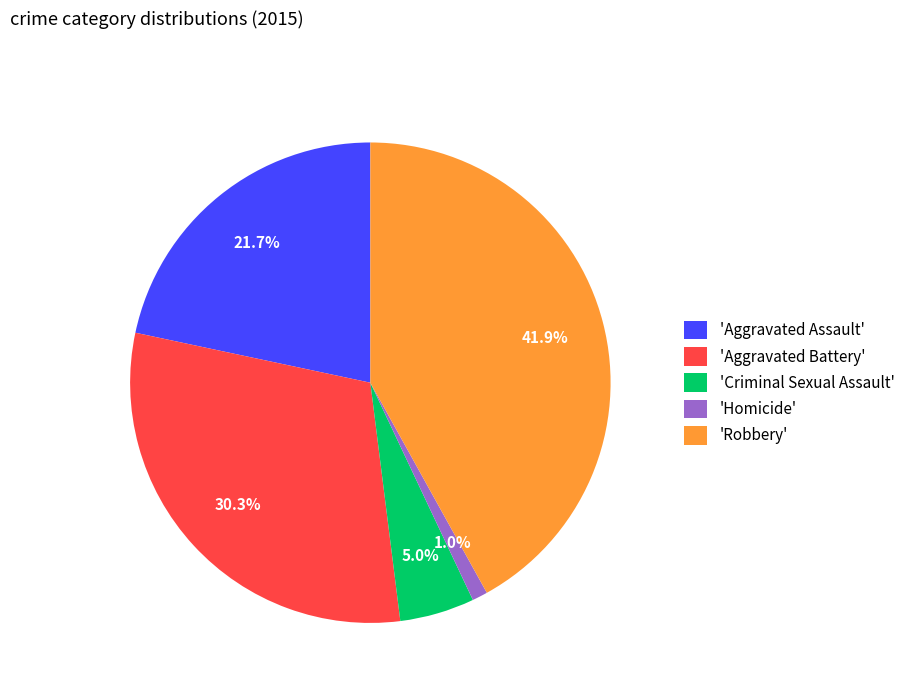

Which slice is the smallest?

'Homicide'